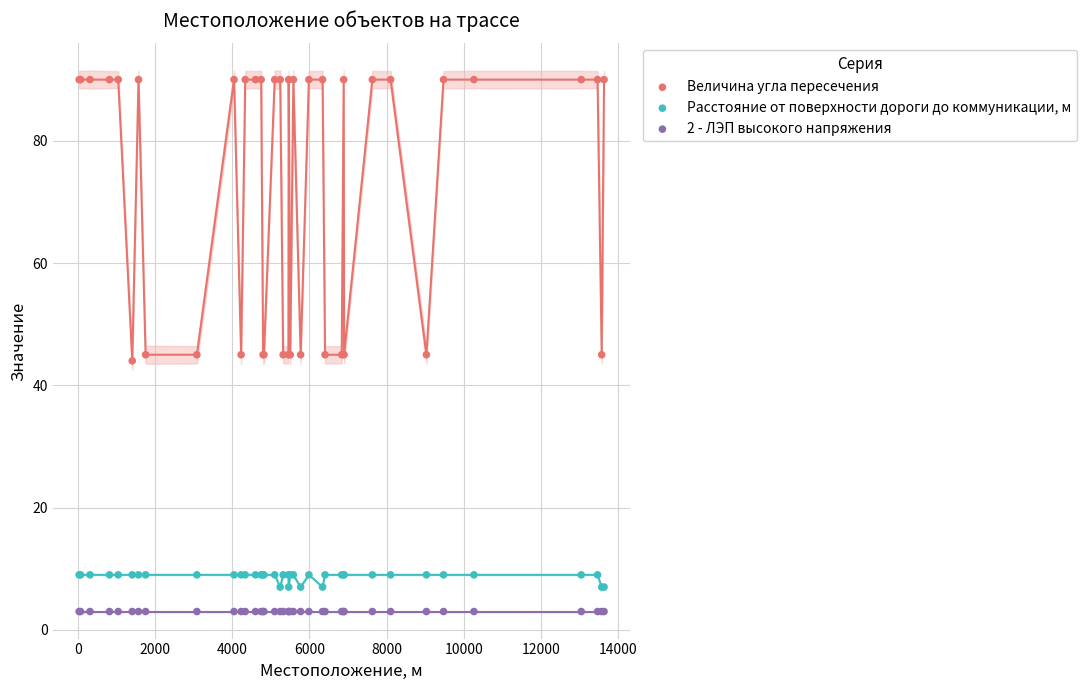

What are all the series names shown in the legend?

Величина угла пересечения, Расстояние от поверхности дороги до коммуникации, м, 2 - ЛЭП высокого напряжения